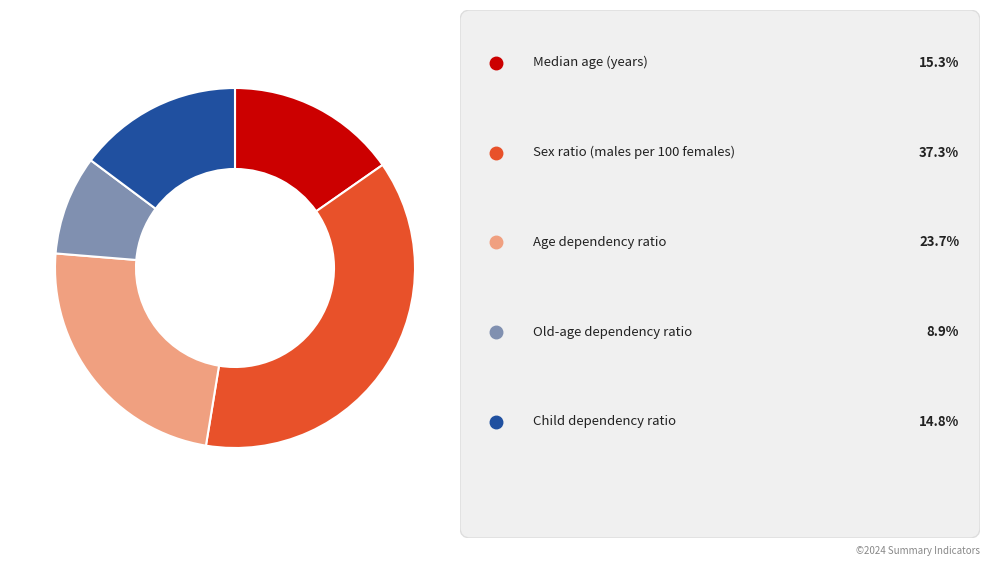

Count the number of slices in the pie.

5